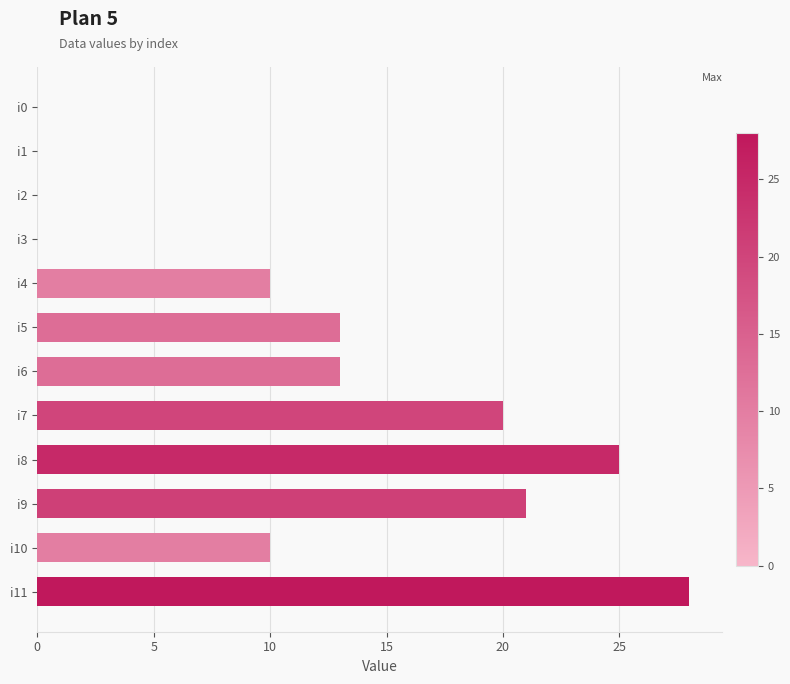

What is the maximum value shown in the chart?

28